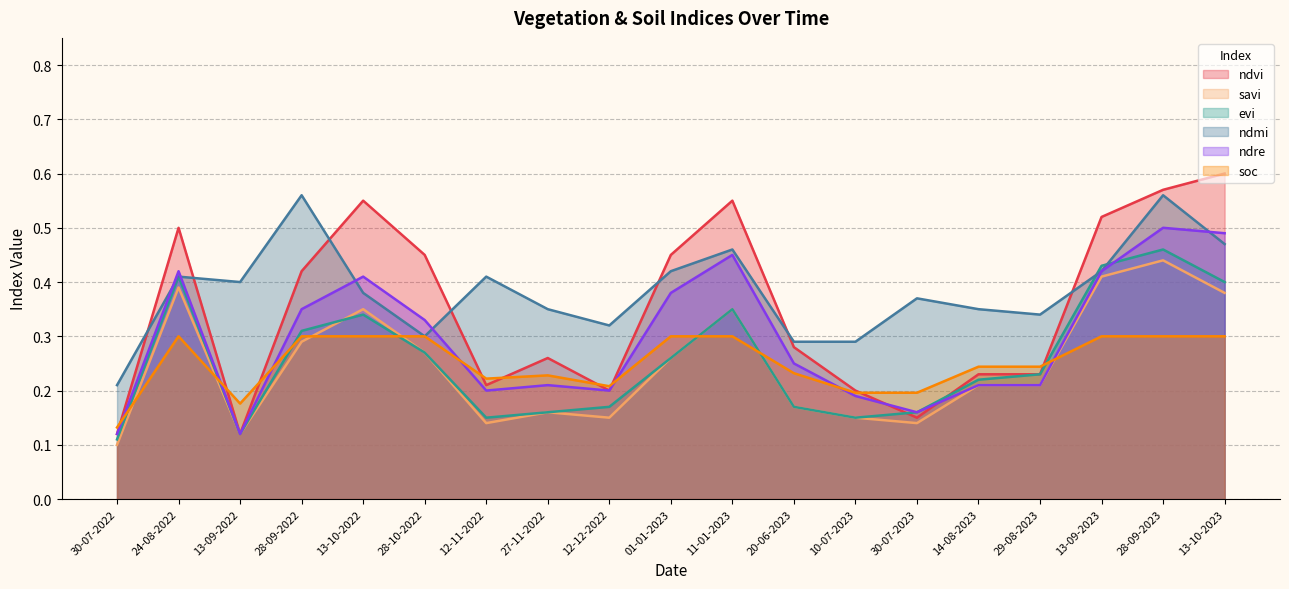

Rank the categories by ndmi value from lowest to highest.

30-07-2022, 20-06-2023, 10-07-2023, 28-10-2022, 12-12-2022, 29-08-2023, 27-11-2022, 14-08-2023, 30-07-2023, 13-10-2022, 13-09-2022, 24-08-2022, 12-11-2022, 01-01-2023, 13-09-2023, 11-01-2023, 13-10-2023, 28-09-2022, 28-09-2023